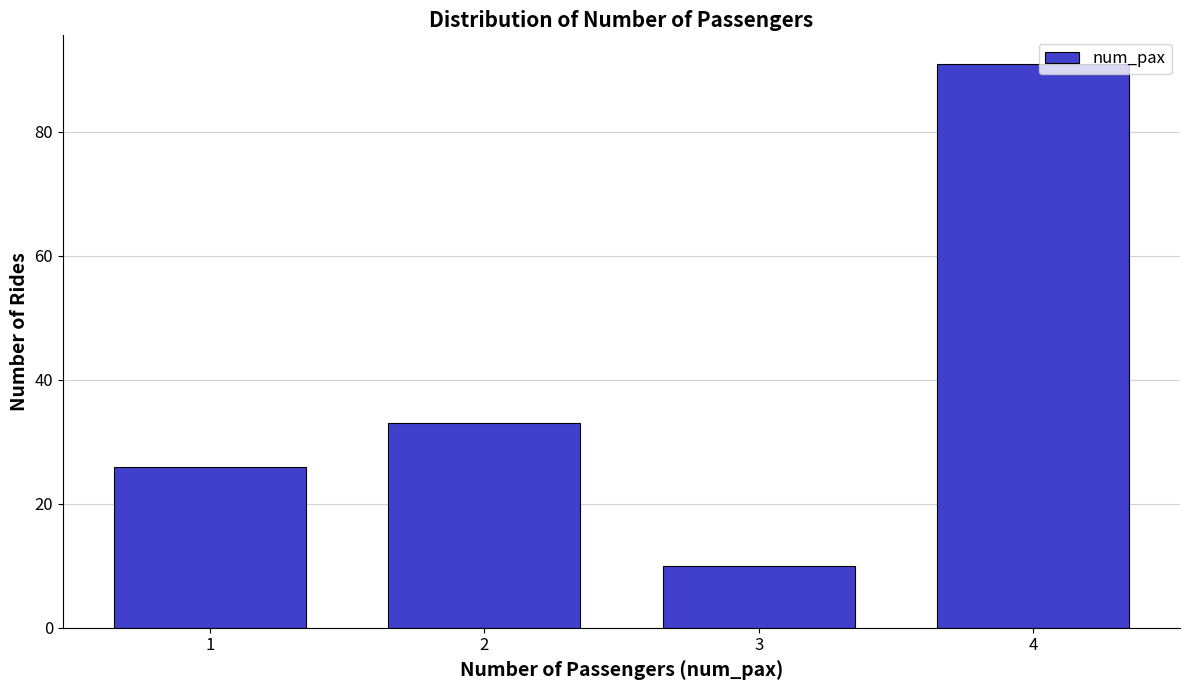

Reading left to right, what are all the values shown in this chart?

1=26	2=33	3=10	4=91